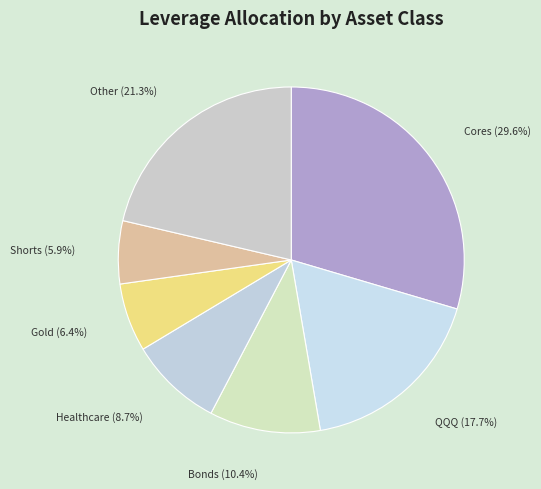

How many segments does this pie chart have?

7